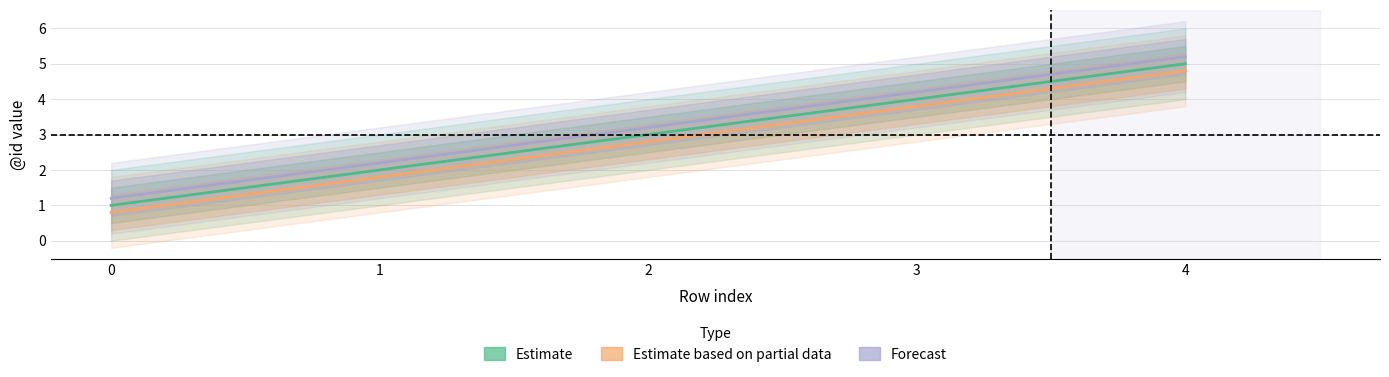

How many data points in Estimate based on partial data are above 2?

3